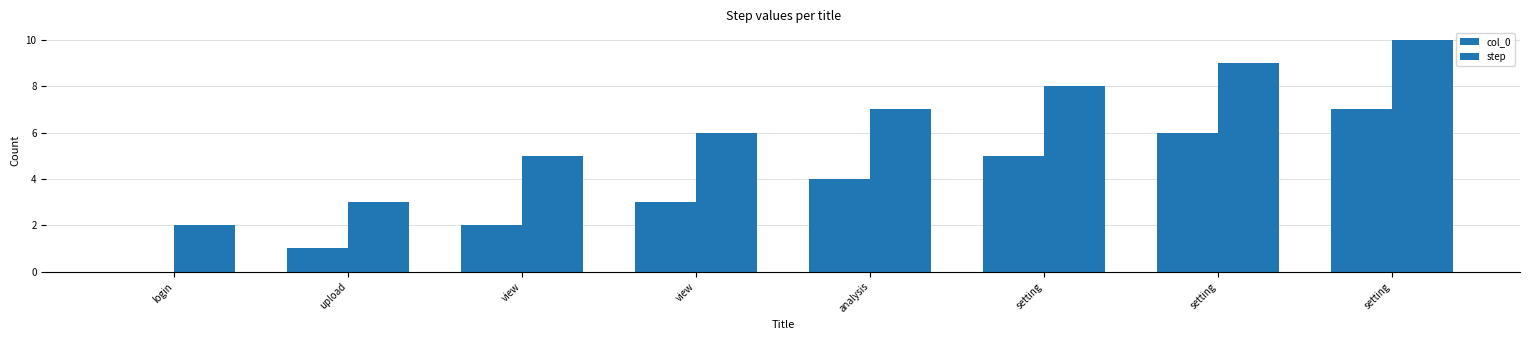

How many positive values does the col_0 series have?

7